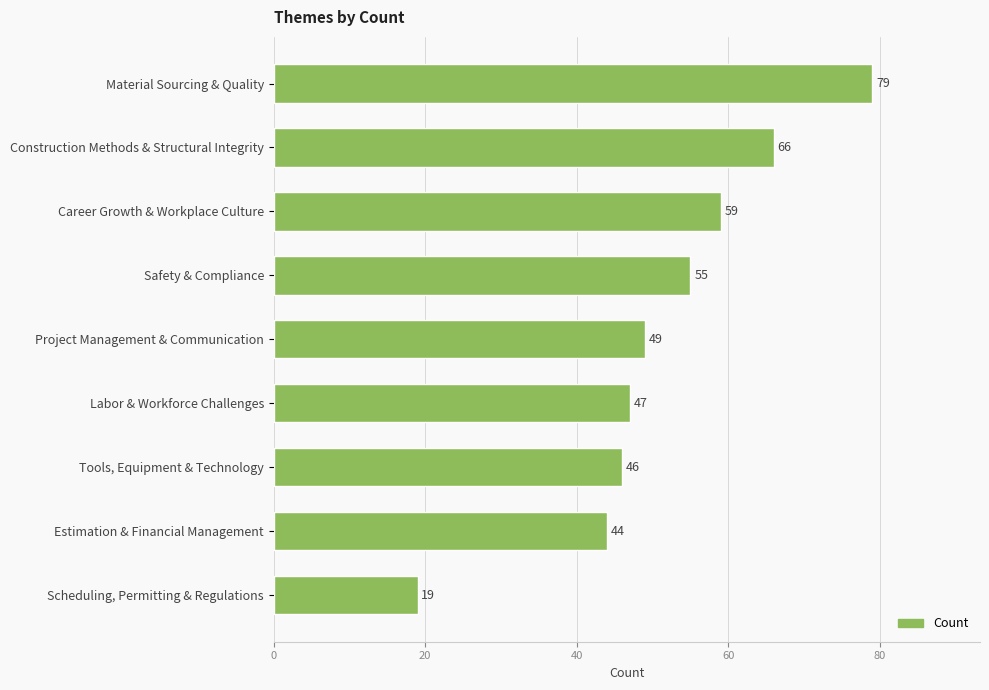

Reading bottom to top, extract all data points from this chart.

19	44	46	47	49	55	59	66	79